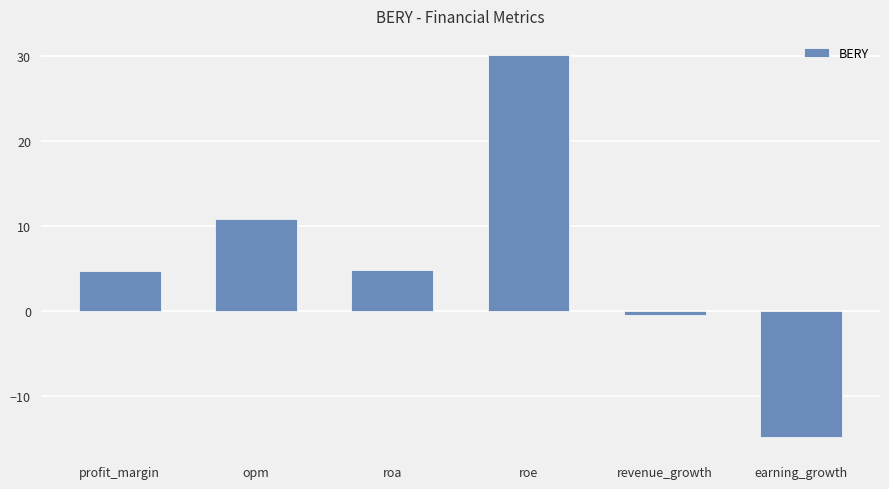

What is the sum of all values?

35.4